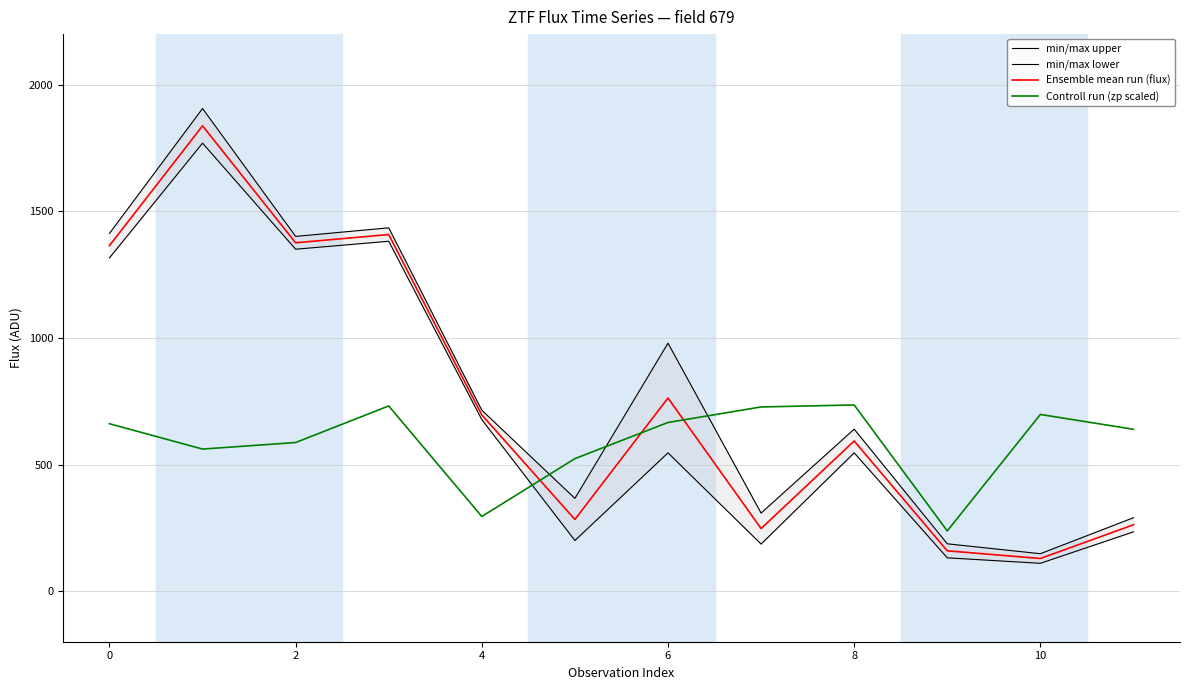

What is the sum of all min/max lower values?

8447.6